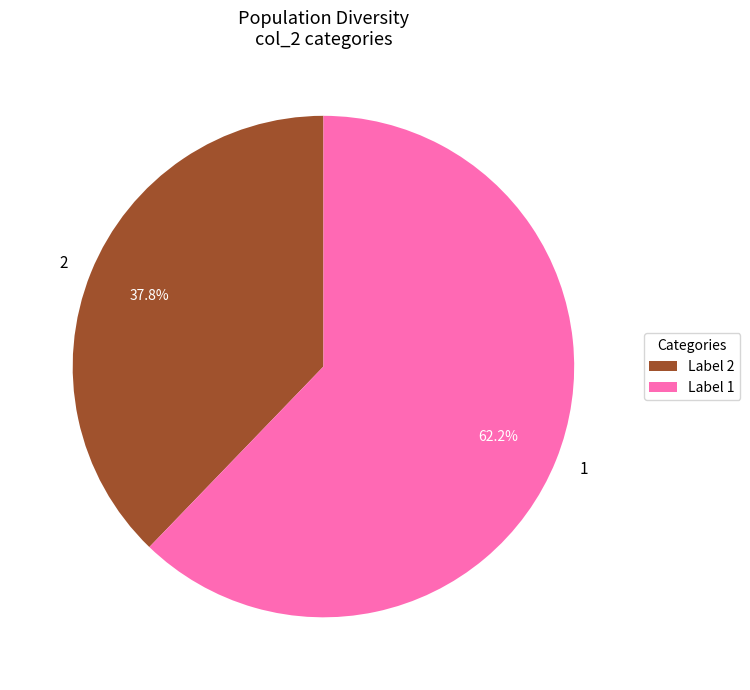

Is there any slice that represents more than half of the pie?

Yes